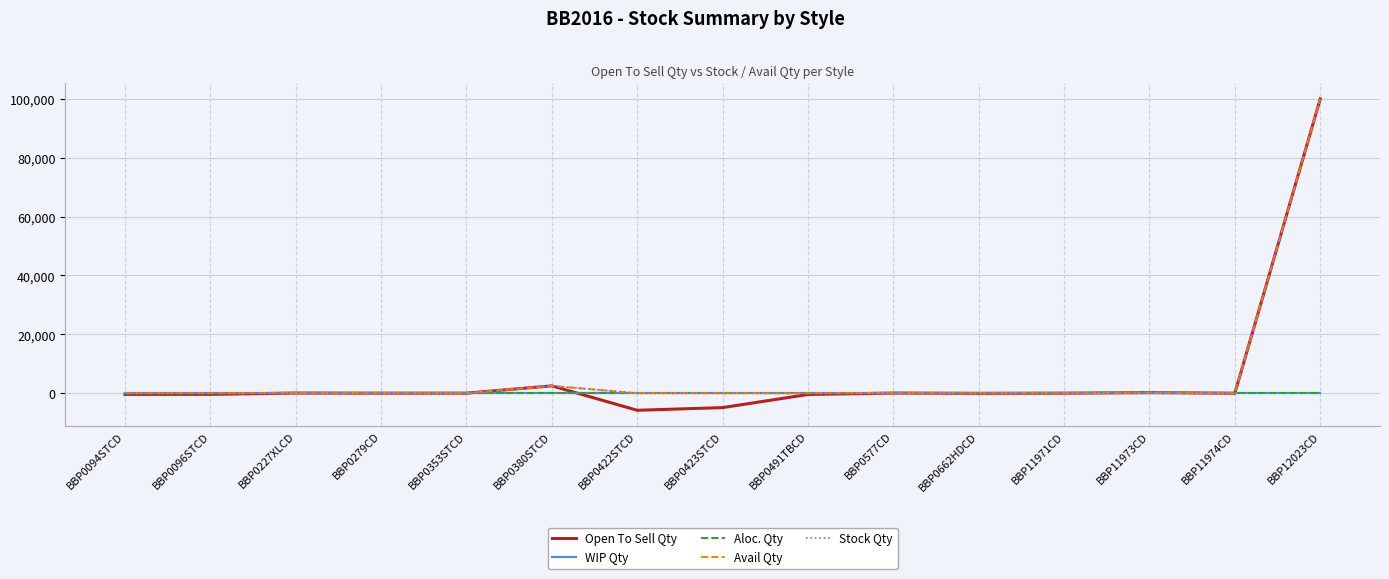

Which series has the widest spread of values?

Open To Sell Qty